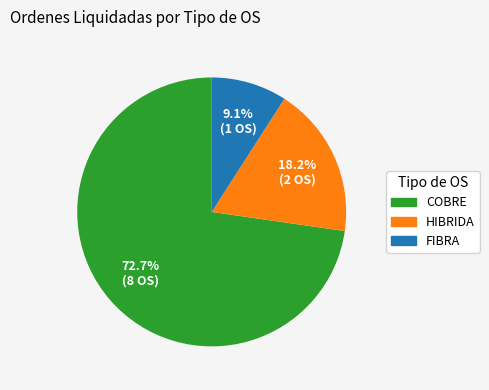

Does any single category account for the majority?

Yes